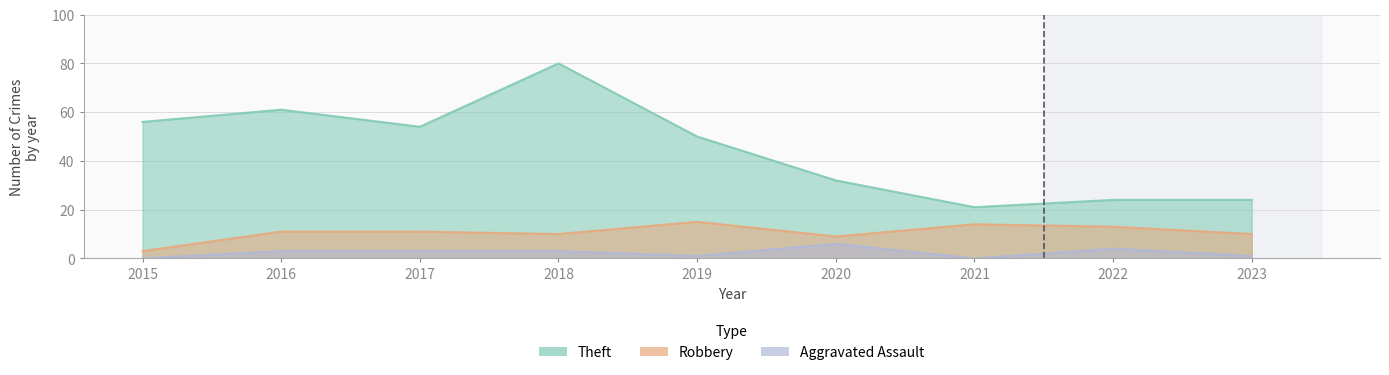

List the series in order of their peak value, lowest first.

Aggravated Assault, Robbery, Theft